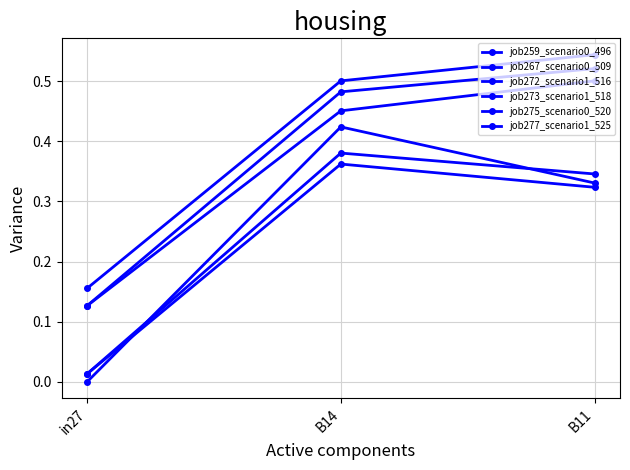

What is the total value across all series at B11?

2.6